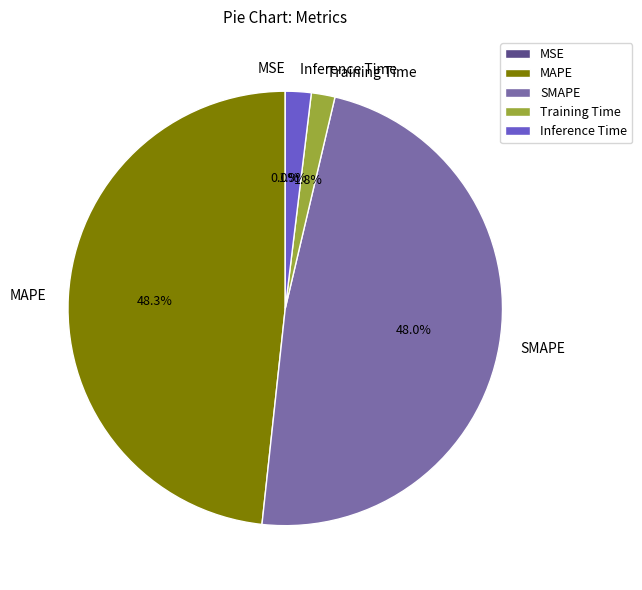

What portion of the pie excludes Inference Time?

98.1%